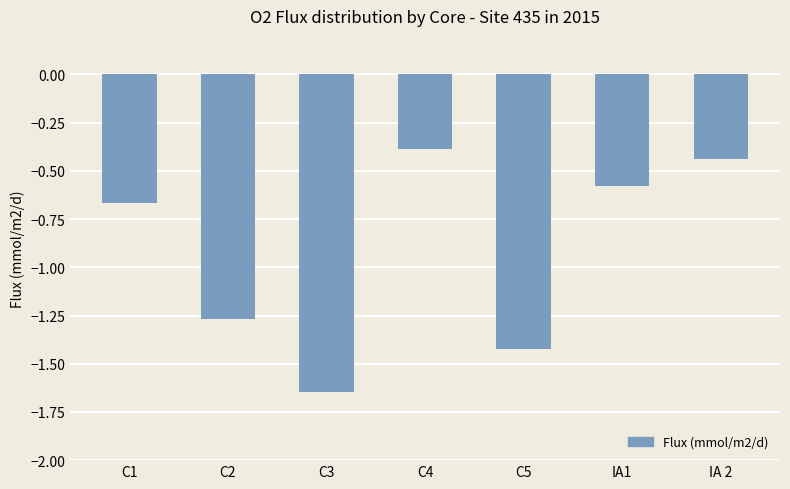

At which category does the chart reach its peak across all series?

C4